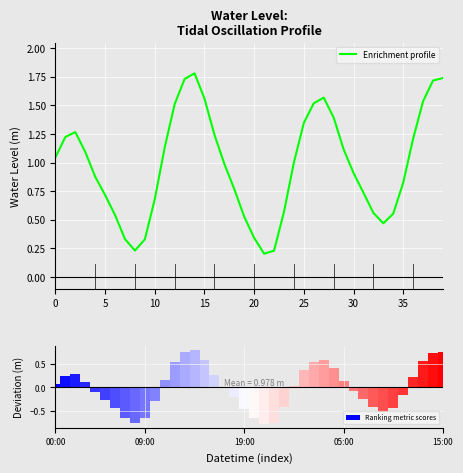

What is the minimum value for Ranking metric scores?

-0.8